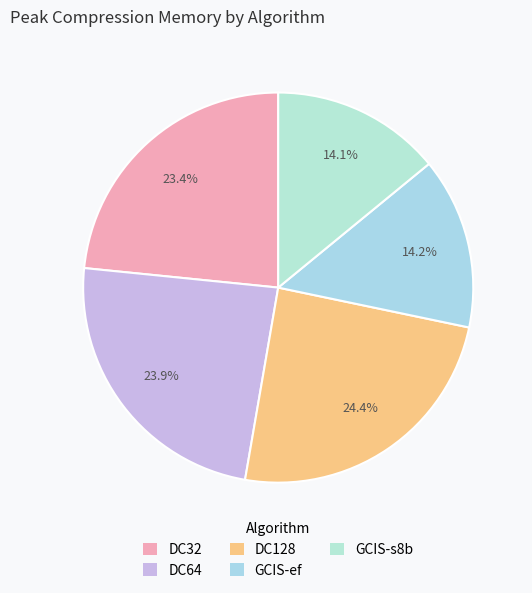

What is the largest slice in the pie chart?

DC128